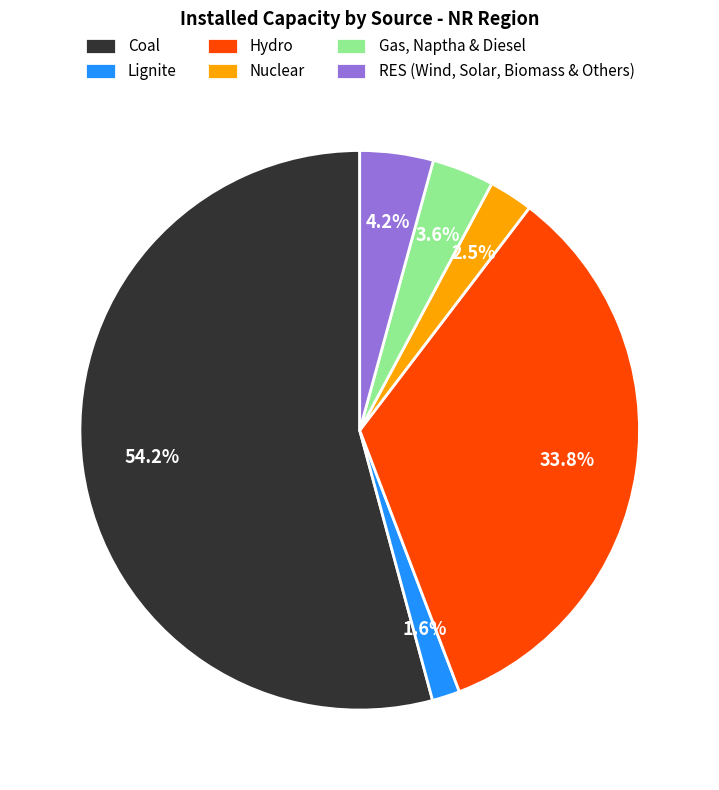

Rank the categories by value from highest to lowest.

Coal, Hydro, RES (Wind, Solar, Biomass & Others), Gas, Naptha & Diesel, Nuclear, Lignite